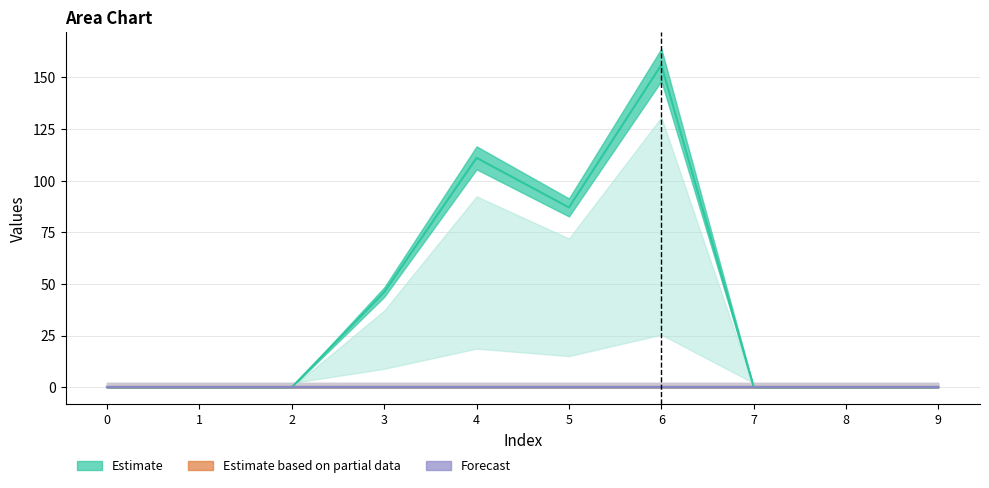

Count the number of categories in the chart.

10